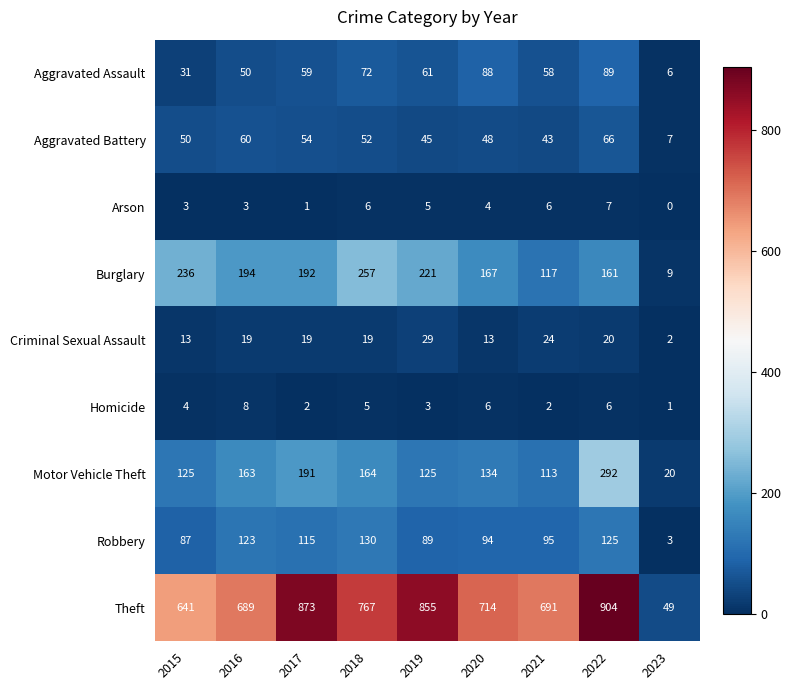

Count the Homicide values in the range 2 to 6.

7